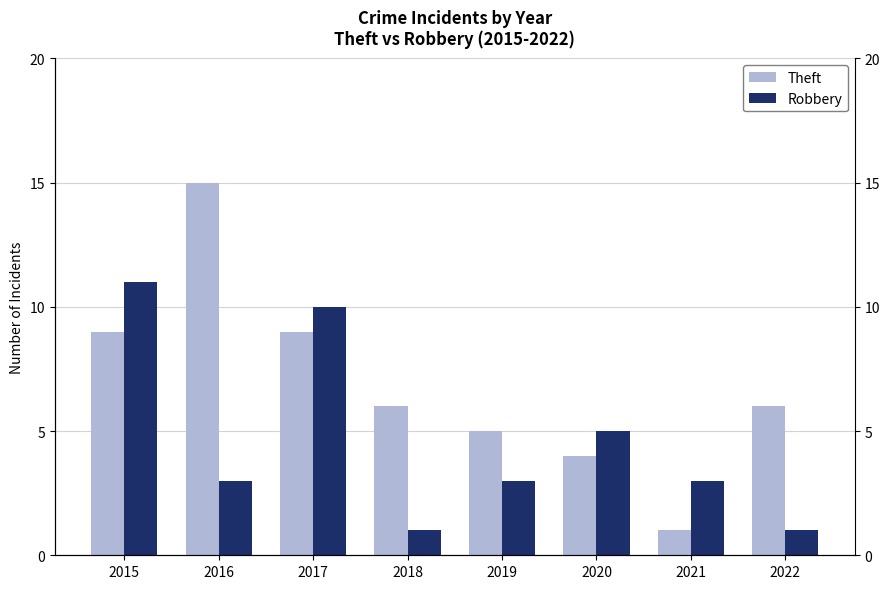

Count the Robbery values in the range 3 to 10.

5